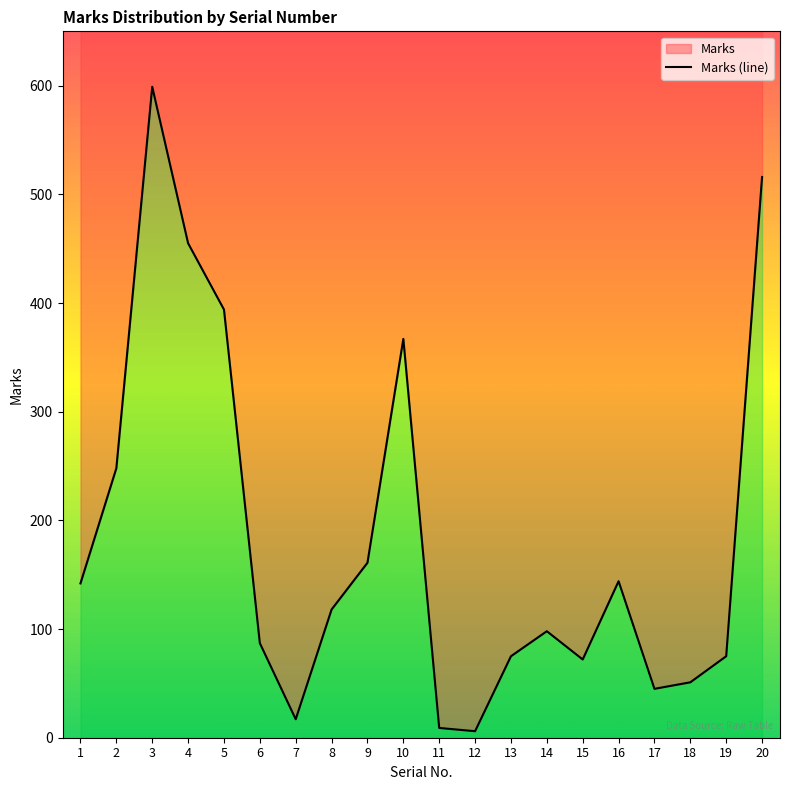

Where is the first local minimum?

7